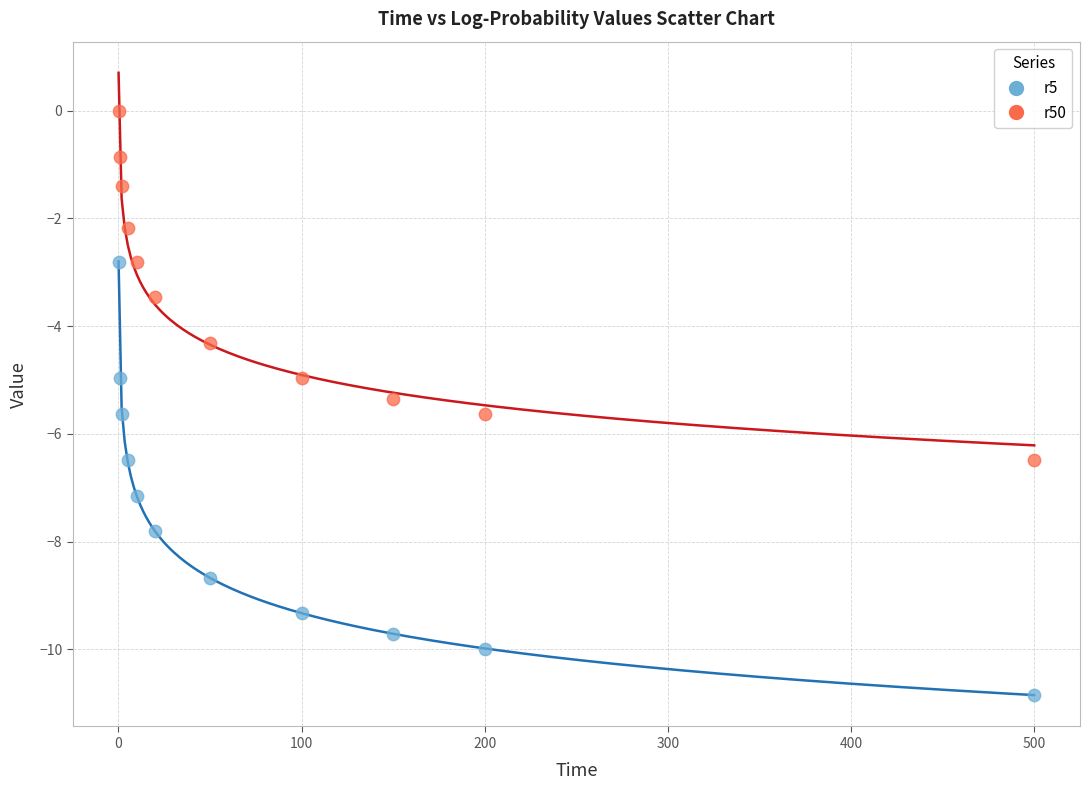

Which series has the widest spread of Y values?

r5